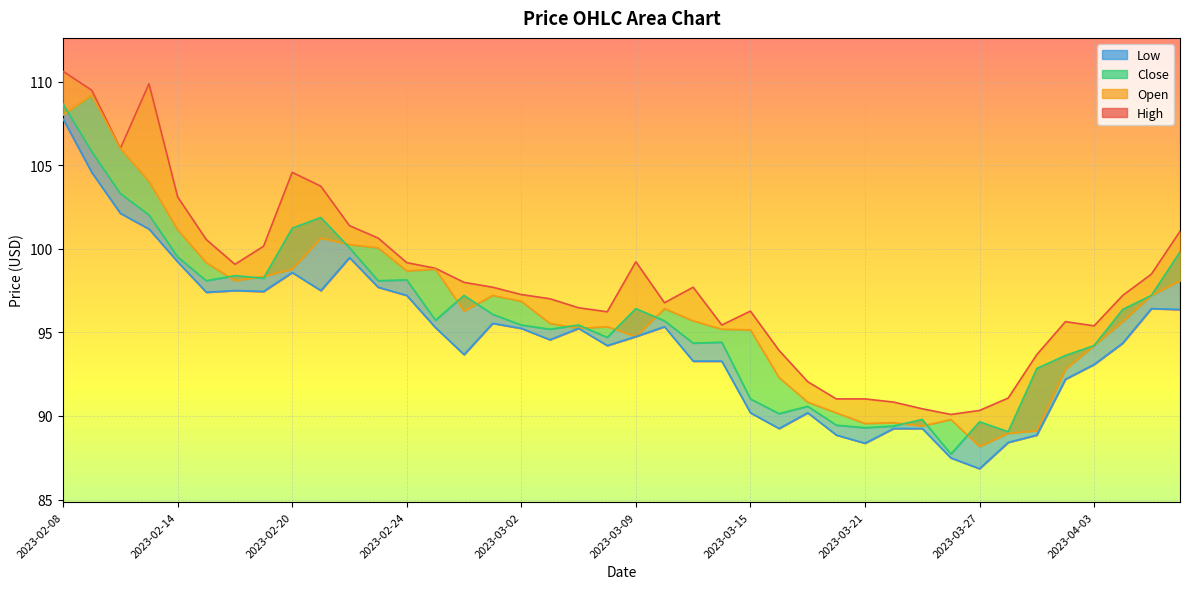

Which series has the largest total across all categories?

High line